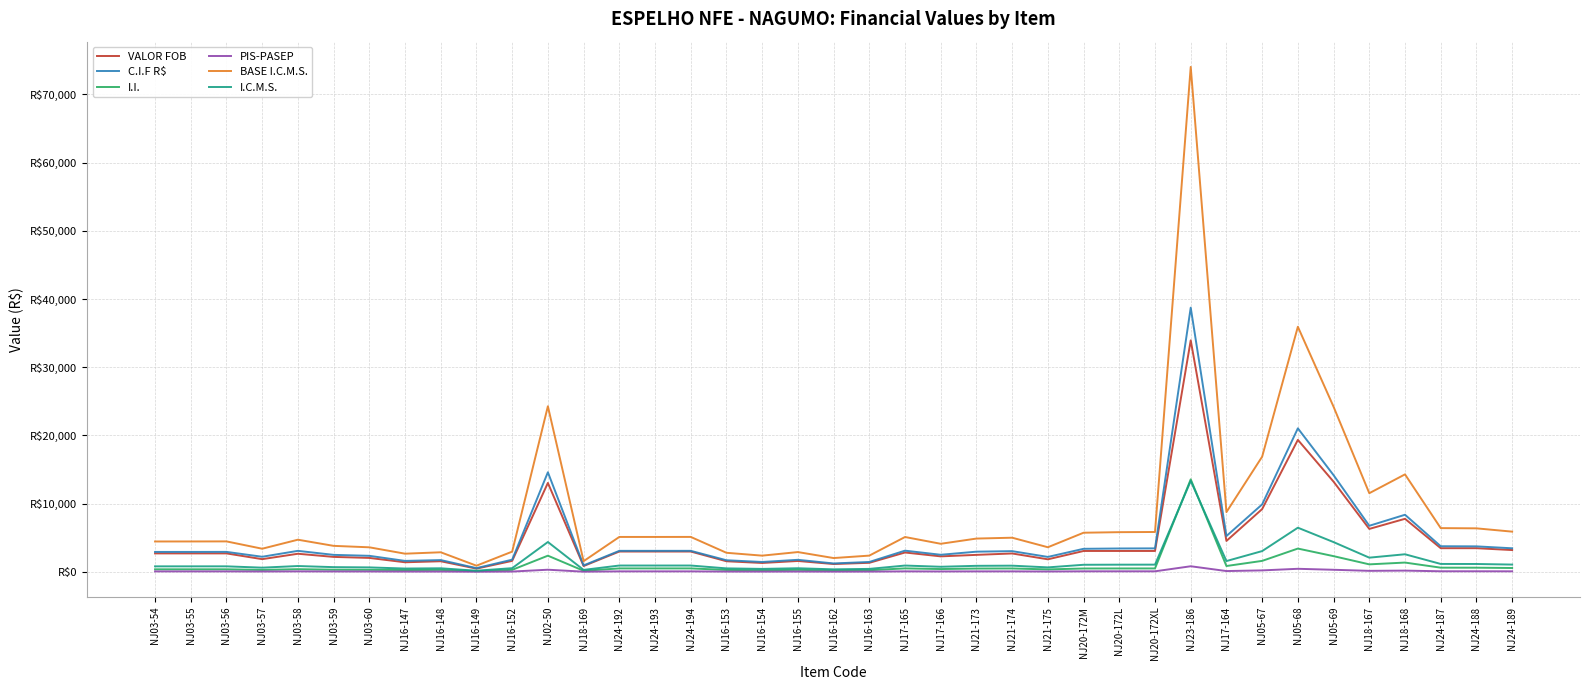

True or false: I.C.M.S. has a value of 726.3 at NJ16-154.

False